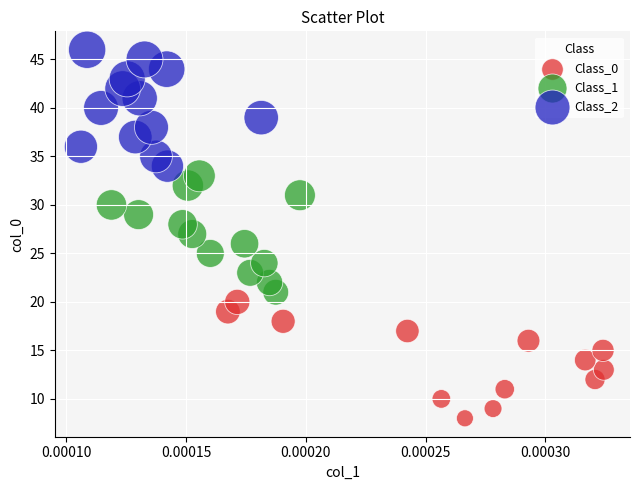

Which series contains the highest Y value?

Class_2